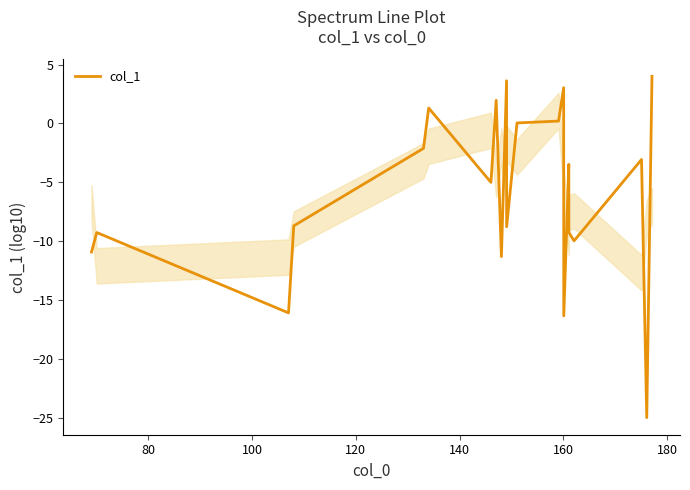

What is the smallest value displayed?

-25.0